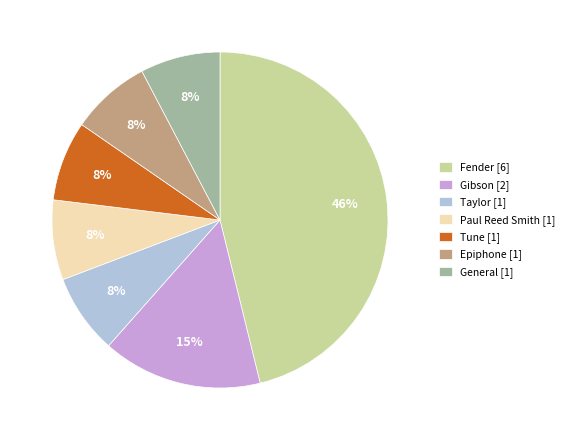

To the nearest percent, what is the difference between the Gibson and Fender slice percentages?

31%